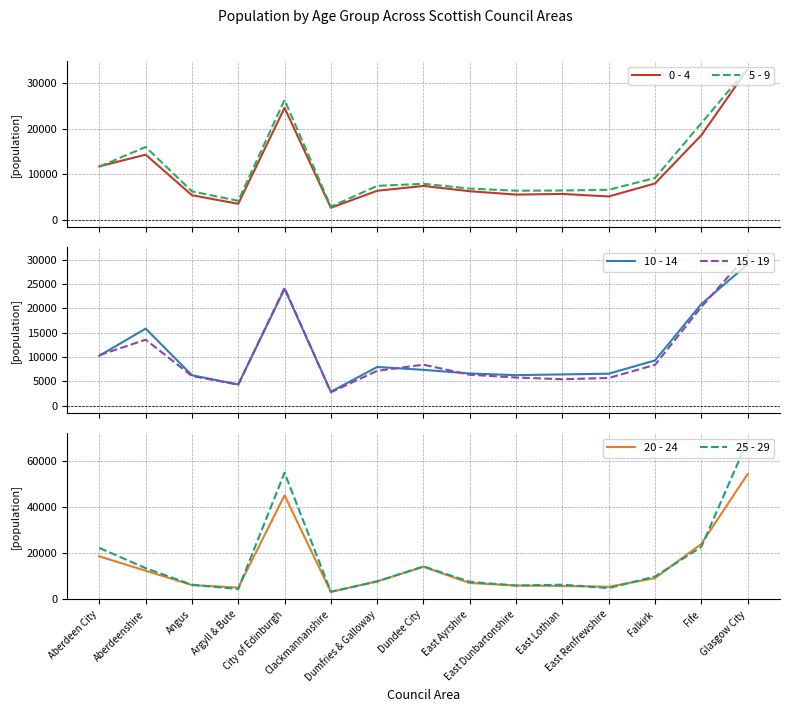

At which category is the sum across all series the highest?

Glasgow City